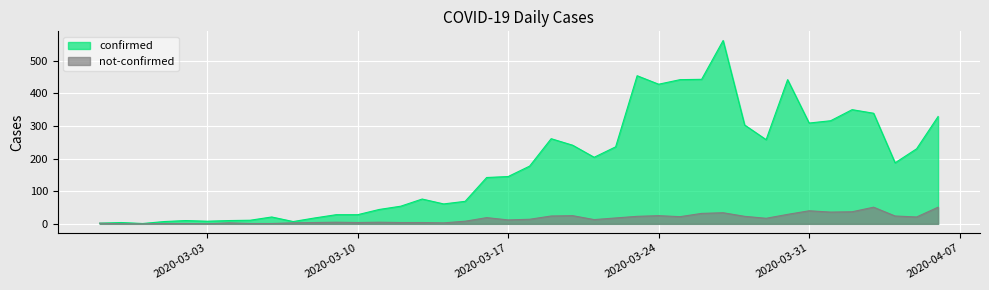

At which category is the sum across all series the highest?

2020-03-27